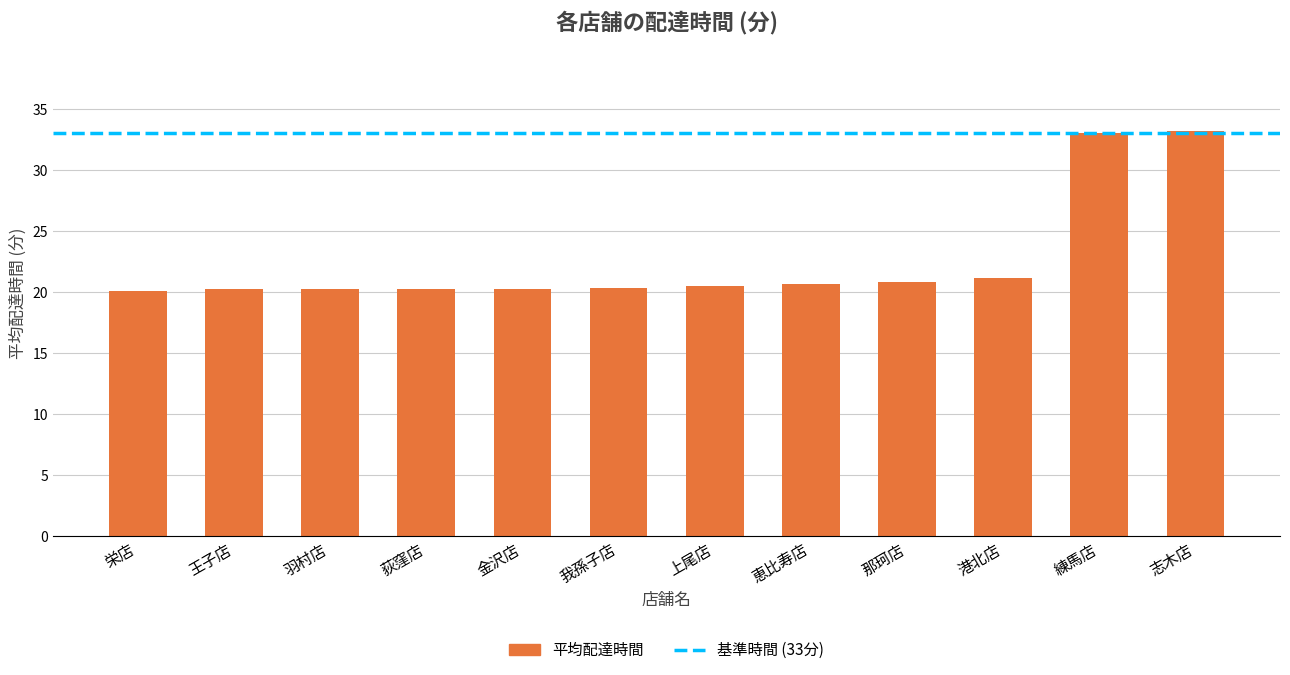

What is the average value?

22.6